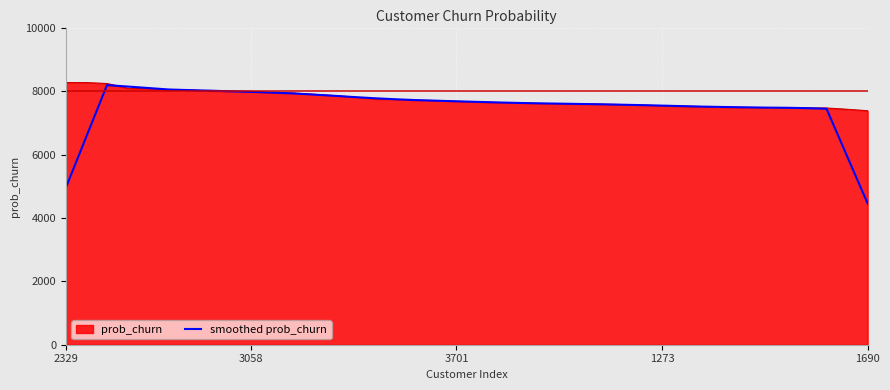

What is the smallest value displayed?

4458.3